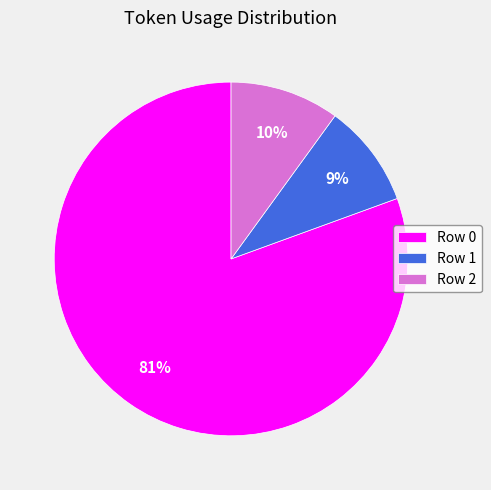

Which slice is the largest?

Row 0